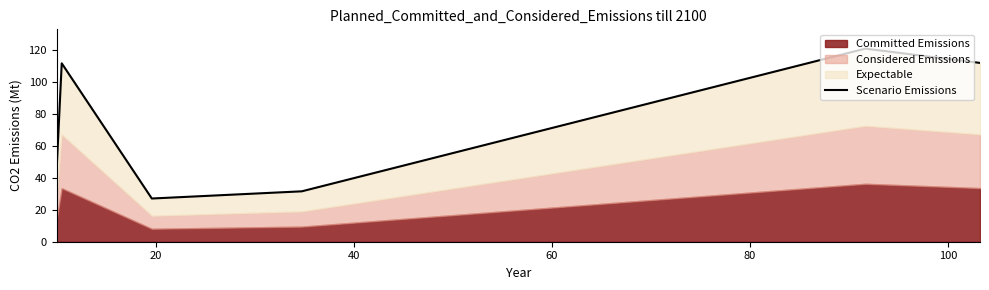

What is the sum of all values?

449.4